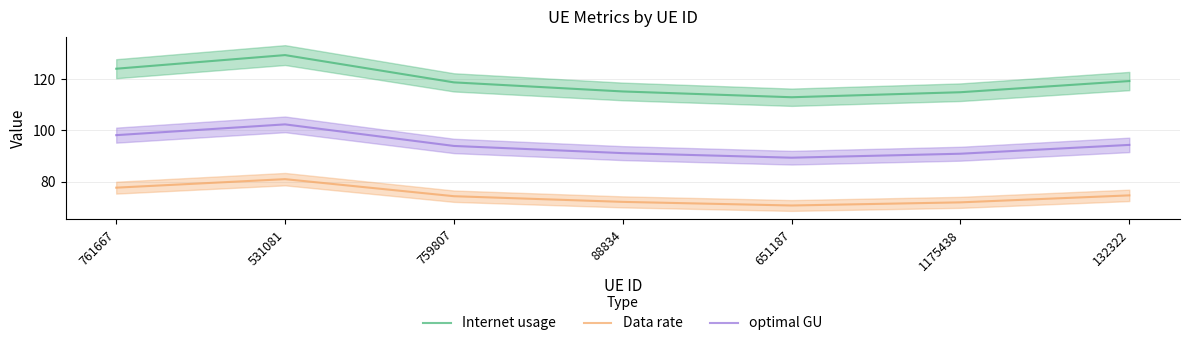

How many data points in Internet usage are above 118?

4